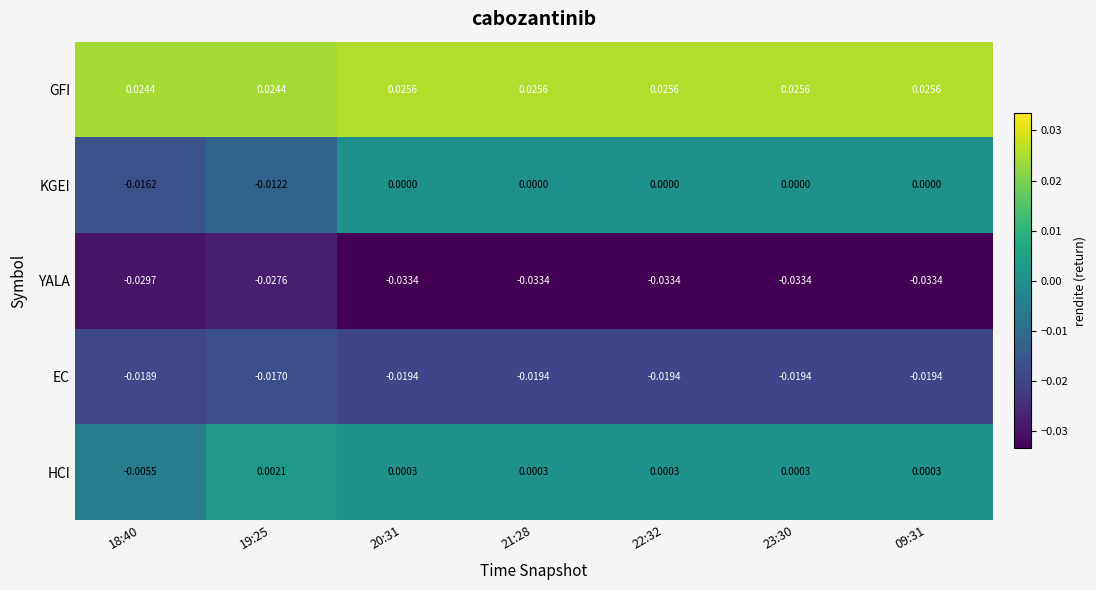

At how many categories does at least one series exceed 0?

7